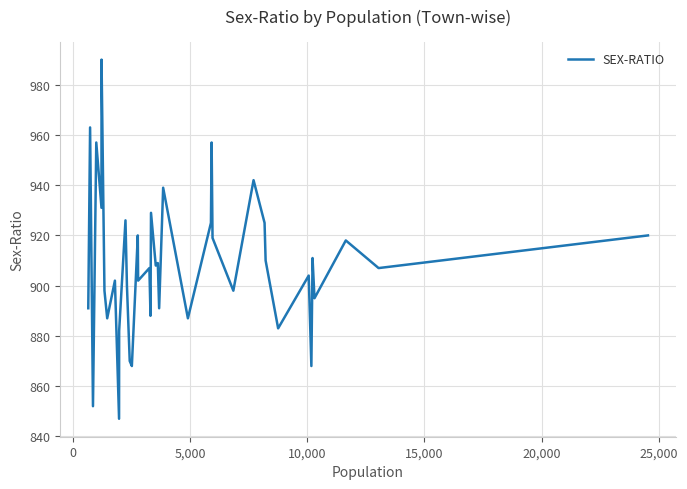

What is the greatest value displayed?

990